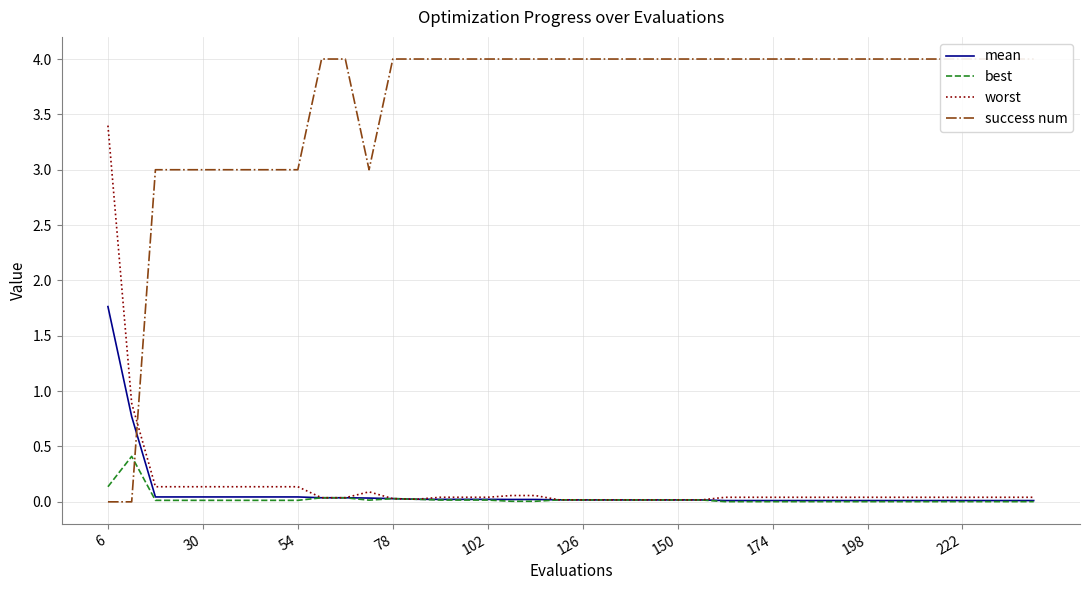

Which category has the highest value in the mean series?

6